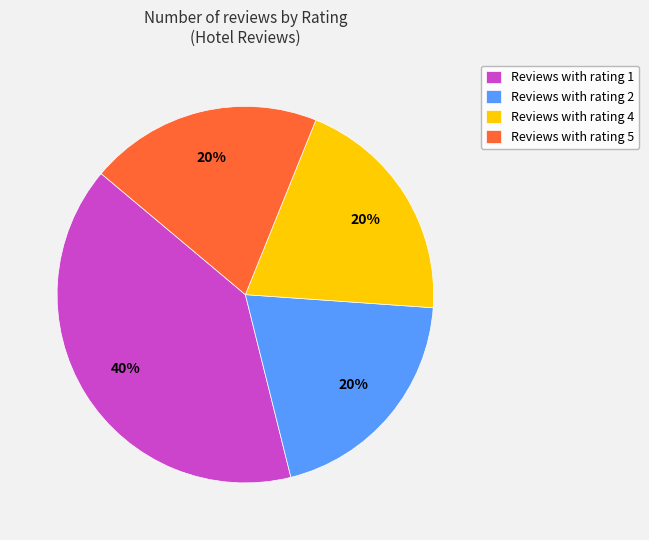

The Reviews with rating 5 slice represents 9% of the pie. True or false?

False